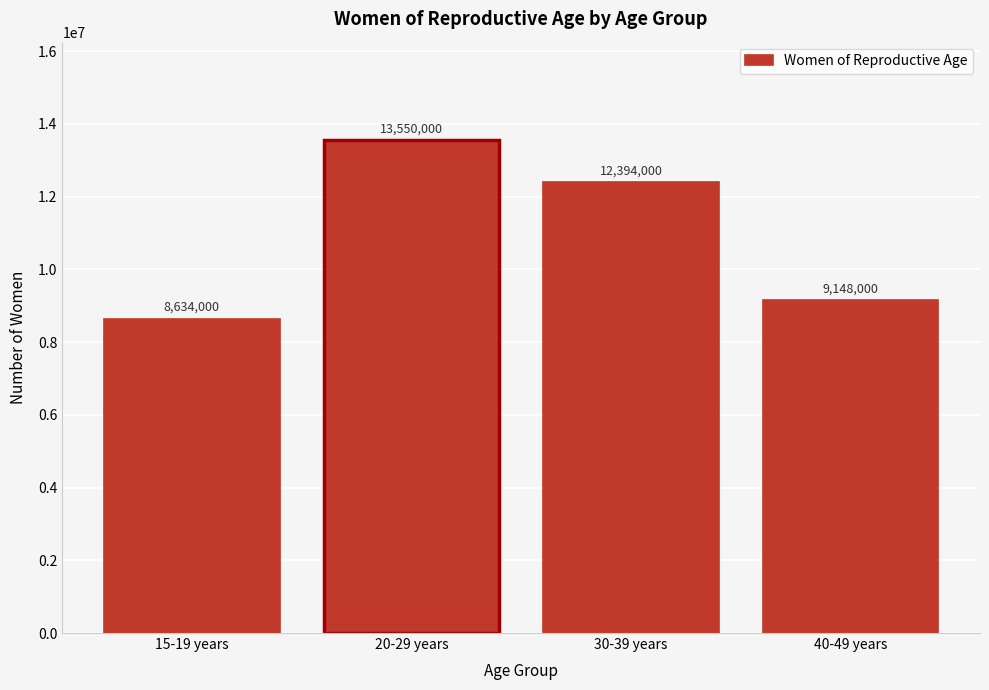

Reading right to left, extract all data points from this chart.

40-49 years=9148000	30-39 years=12394000	20-29 years=13550000	15-19 years=8634000